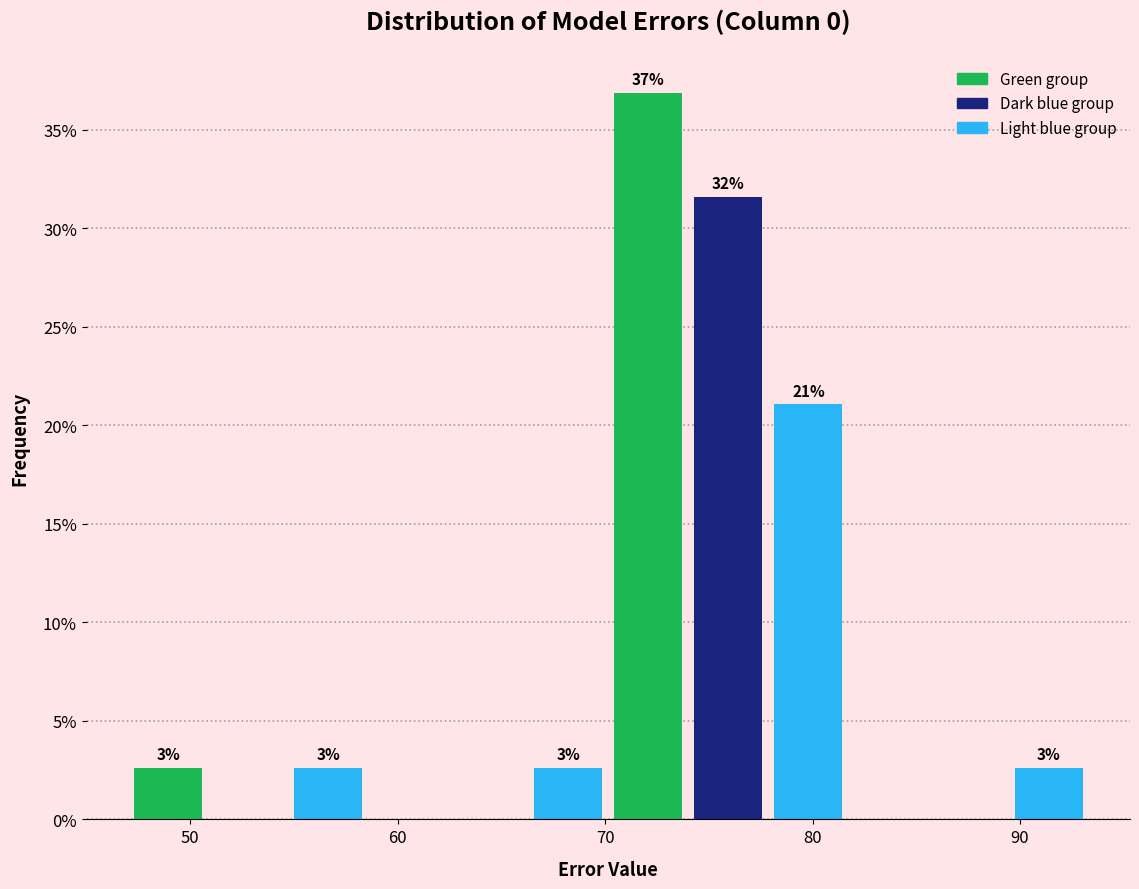

Around what value on the x-axis is the tallest bar? Give the approximate position of its centre, as read against the axis.

72